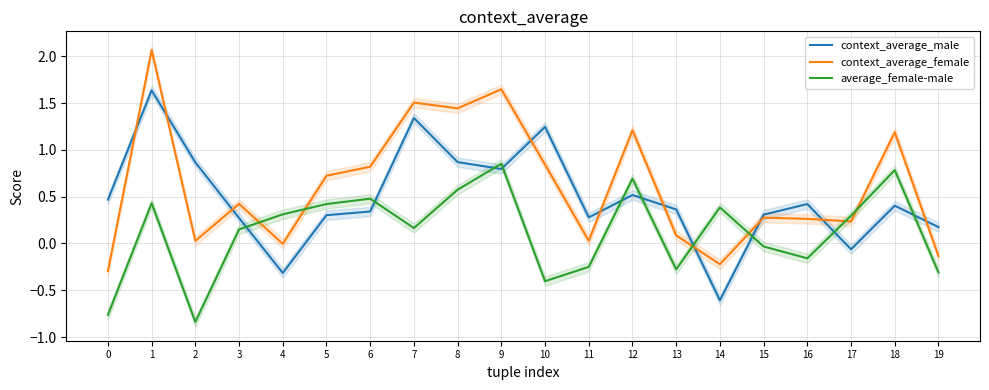

The context_average_male series shows 0.4 at 13. True or false?

True